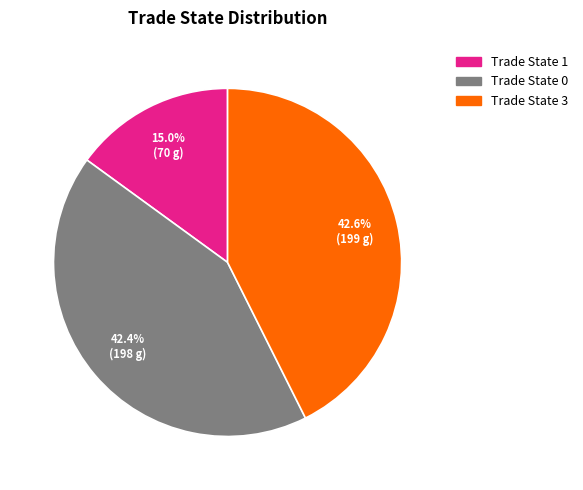

What portion of the pie excludes Trade State 1?

85.0%